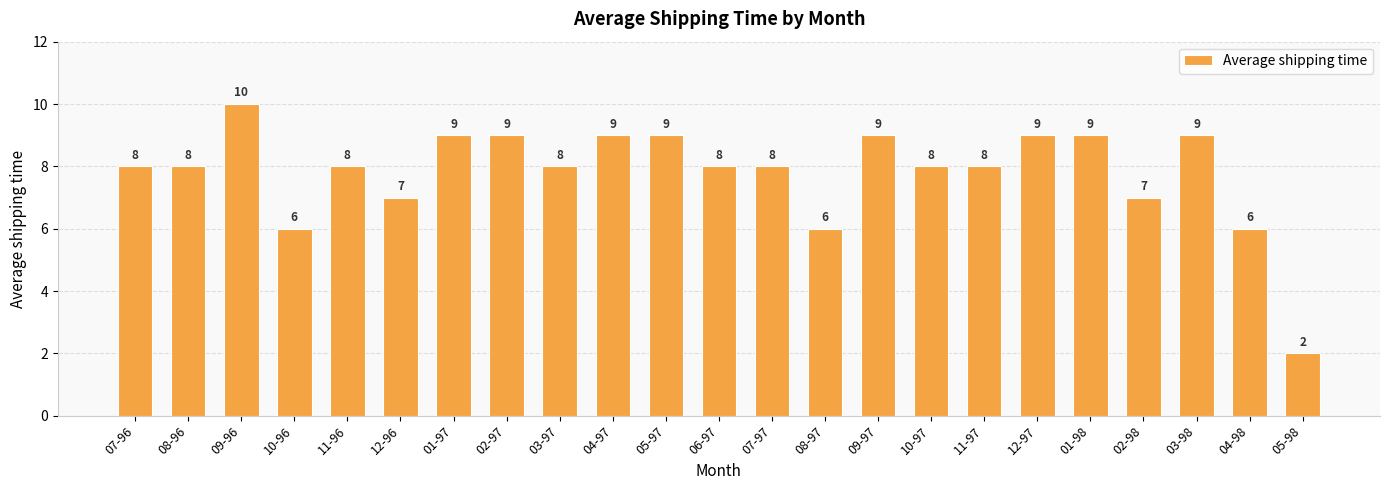

How many values are between 7 and 9?

18